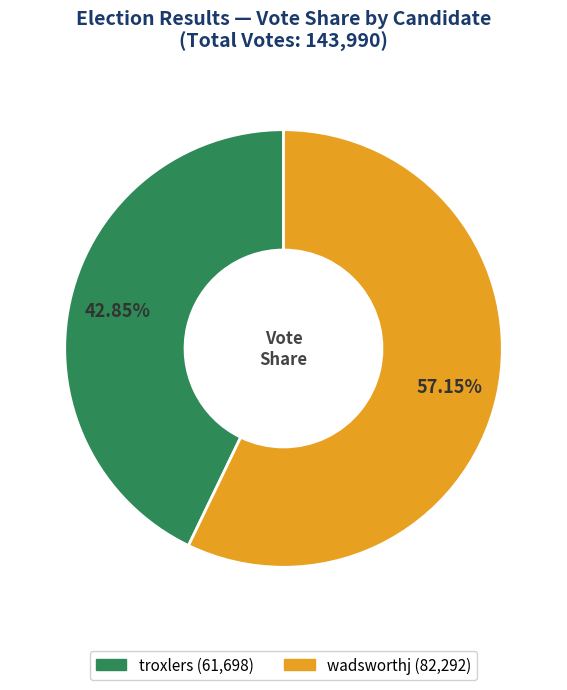

What is the ratio of the value at troxlers to the value at wadsworthj?

0.7